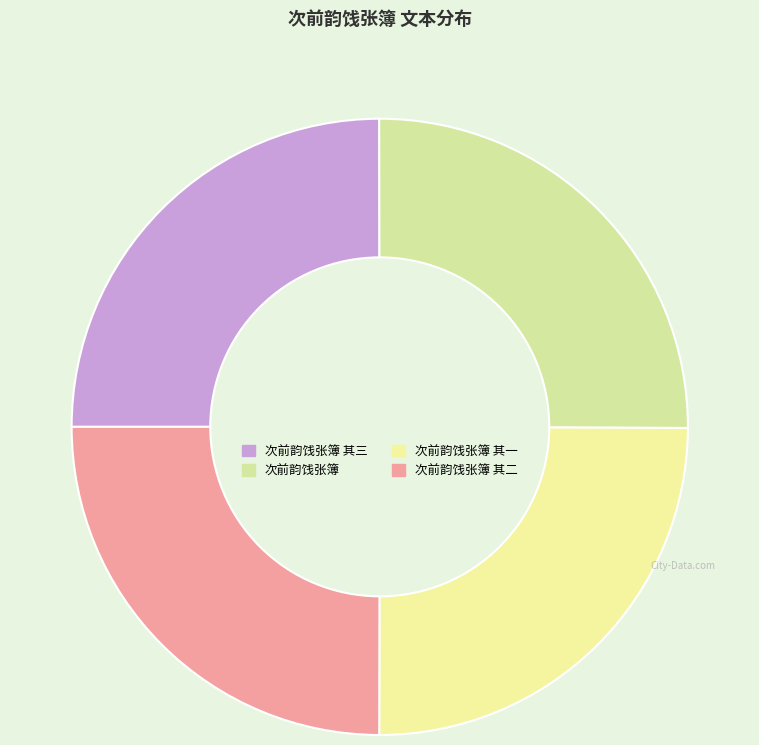

Is there a majority slice in this chart?

No